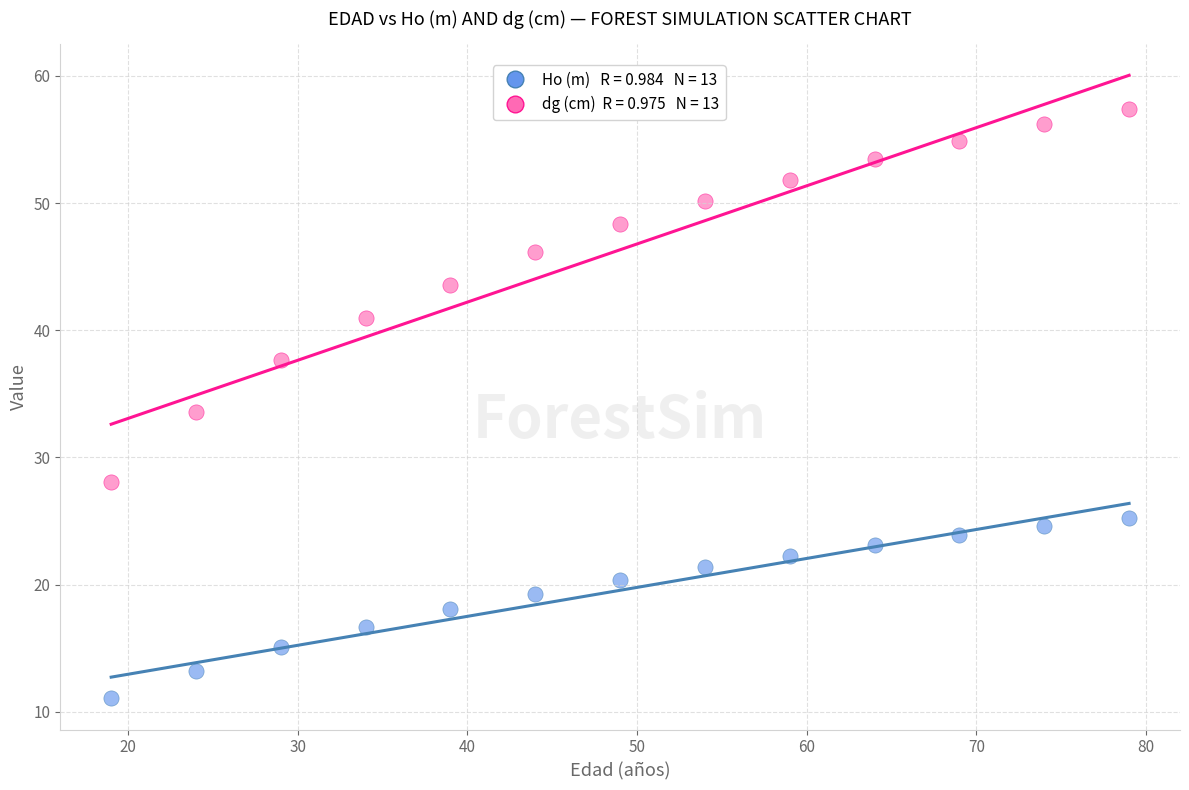

Across all data points, what is the range of Y values (max minus min)?

46.3